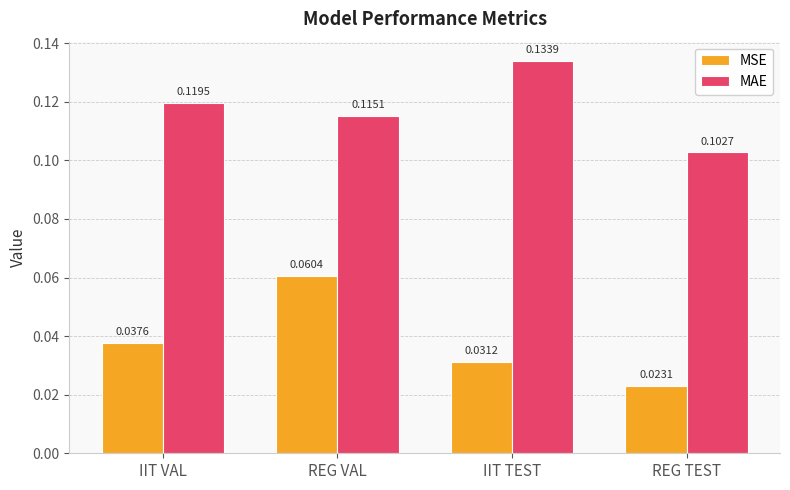

Is the value of MSE at REG TEST greater than the value of MAE at IIT TEST?

No